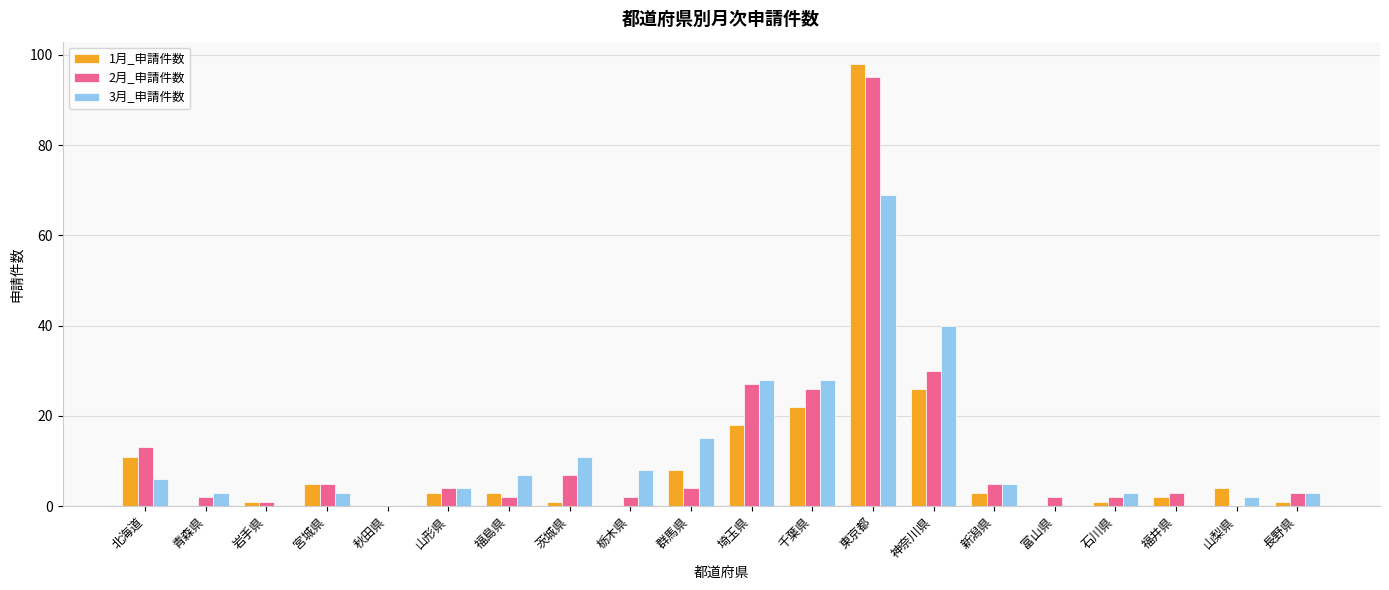

Which label corresponds to the largest value in the chart?

東京都